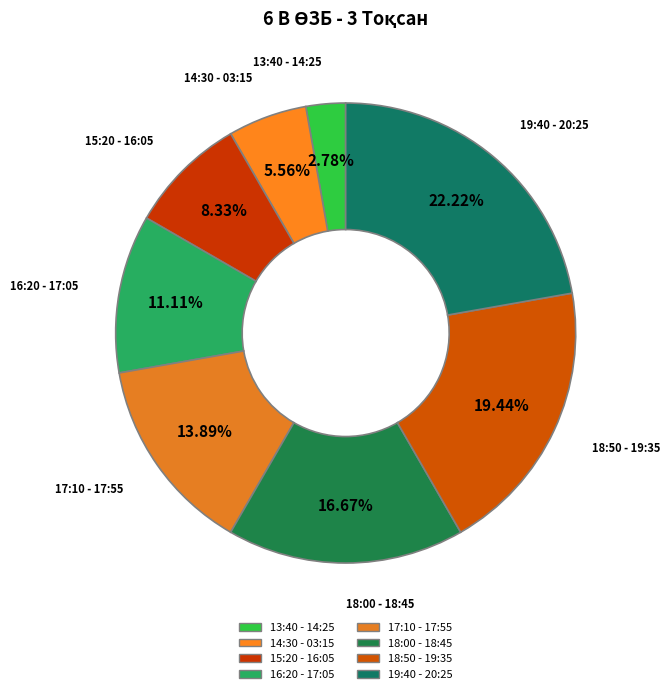

How many segments does this pie chart have?

8